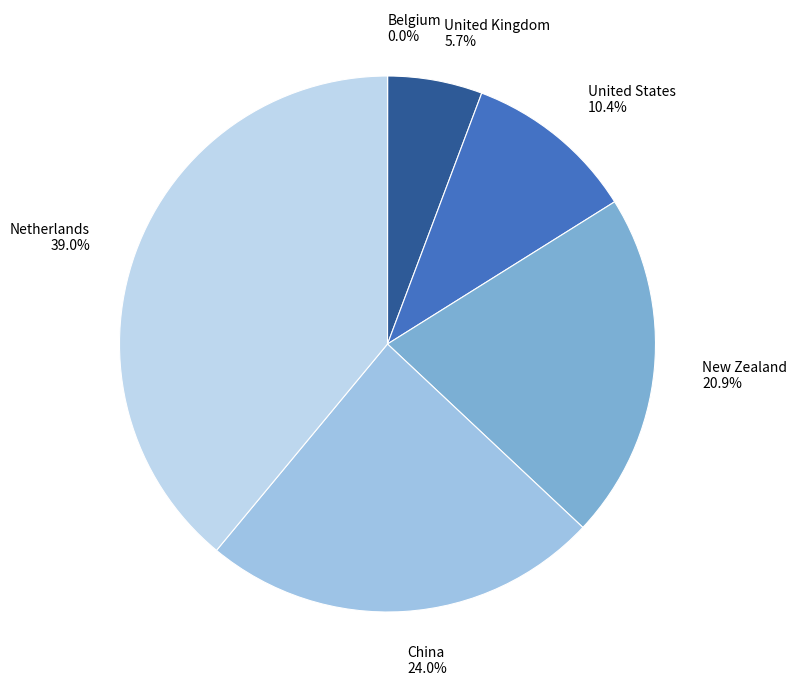

Is China the majority of the pie?

No